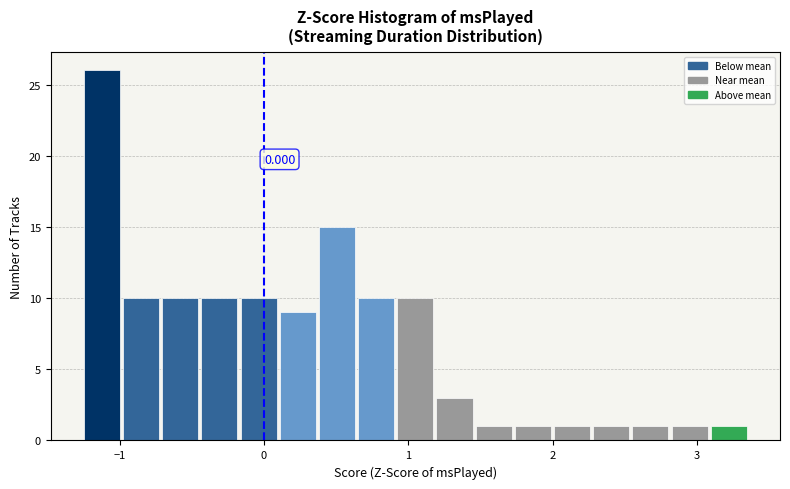

Around what value on the x-axis is the tallest bar? Give the approximate position of its centre, as read against the axis.

-1.1